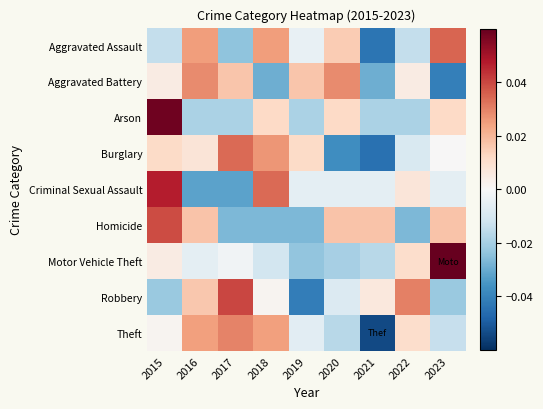

List the series in order of their peak value, lowest first.

Aggravated Battery, Theft, Burglary, Aggravated Assault, Homicide, Robbery, Criminal Sexual Assault, Arson, Motor Vehicle Theft